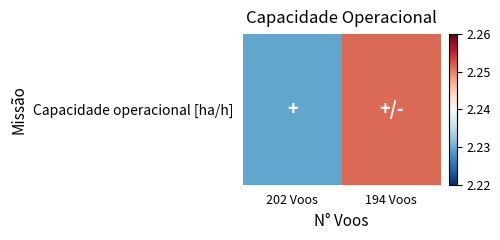

Which has a higher value, 194 Voos or 202 Voos?

194 Voos